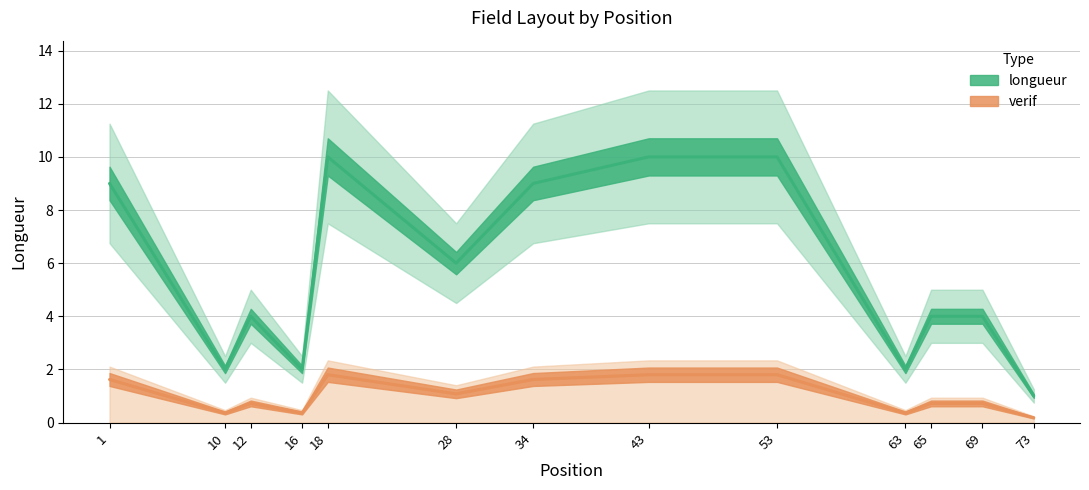

What is the sum of the values at 10 and 69?

6